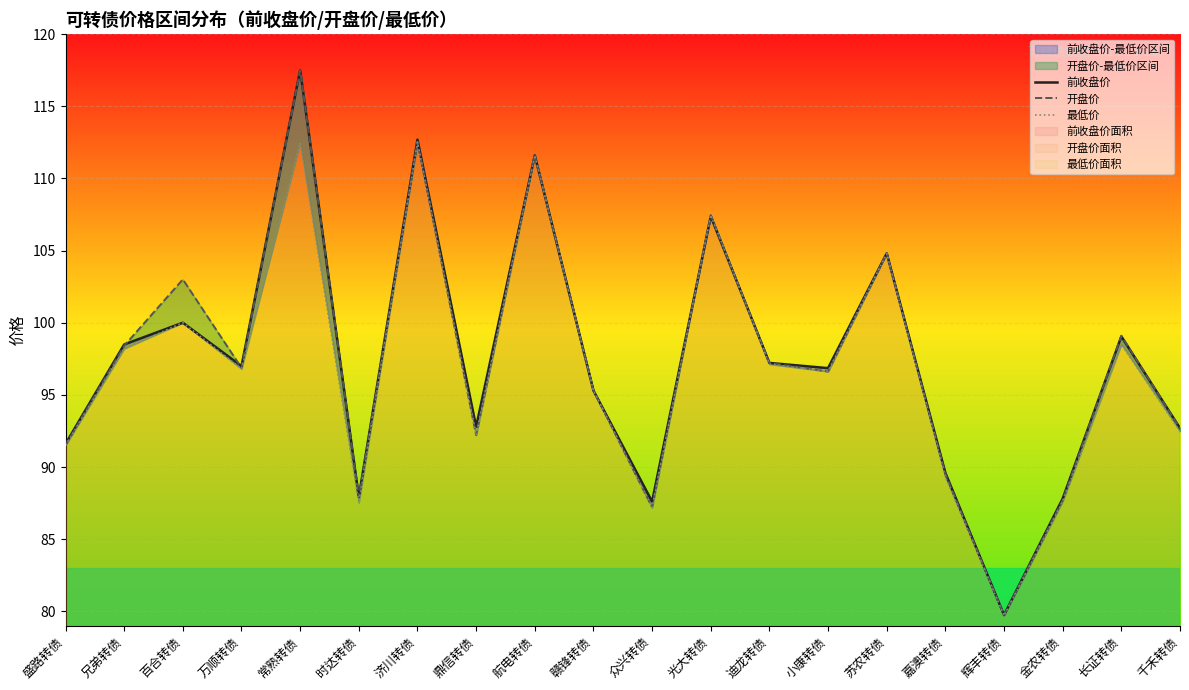

What is the approximate value of 开盘价 at 航电转债?

111.6